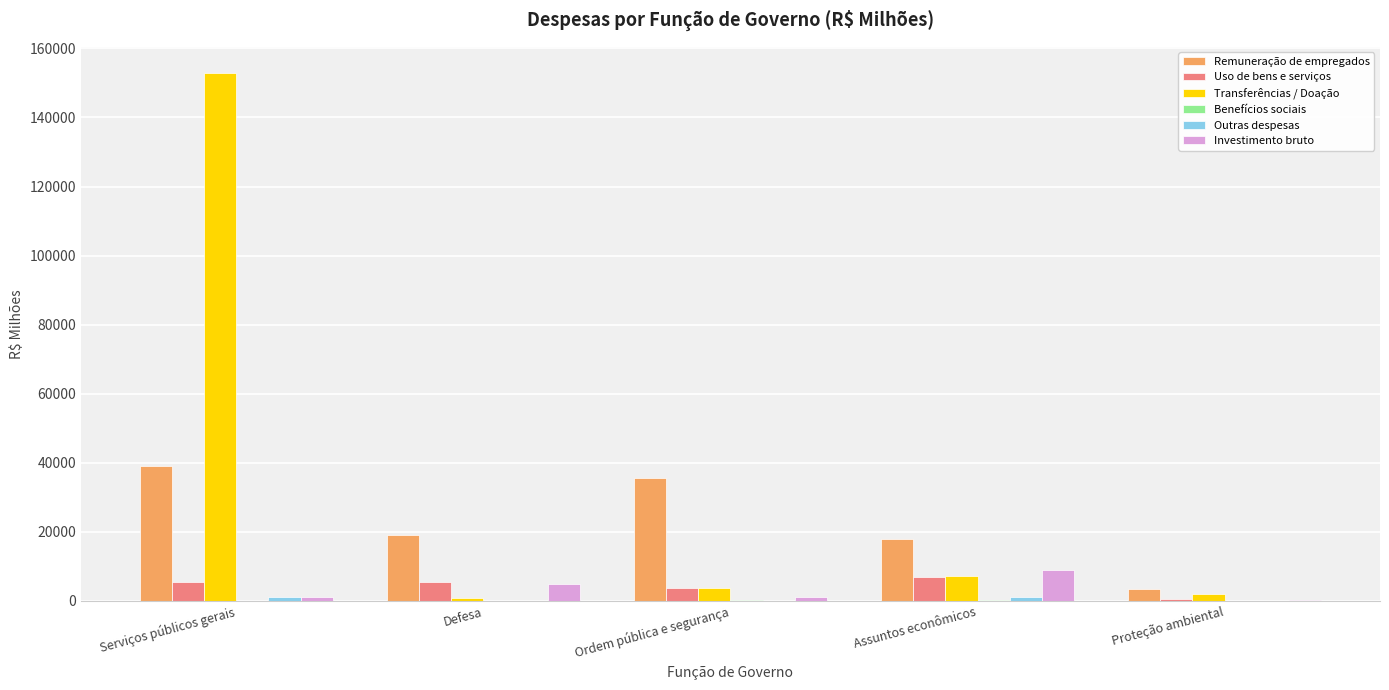

Which label corresponds to the largest value in the chart?

Serviços públicos gerais